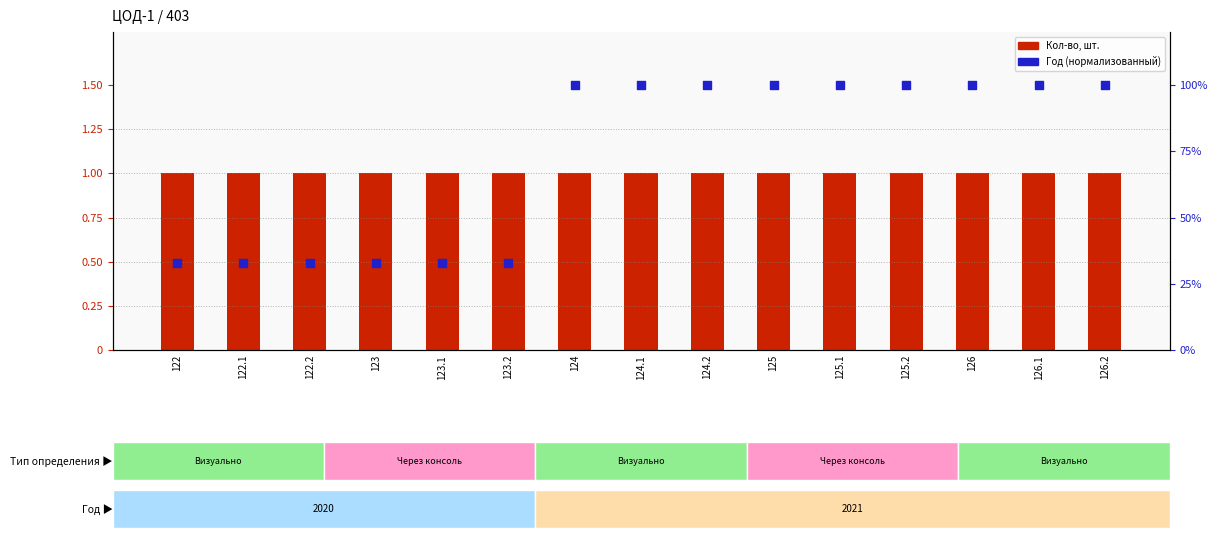

Which series reaches the maximum Y coordinate?

Год (норм.)